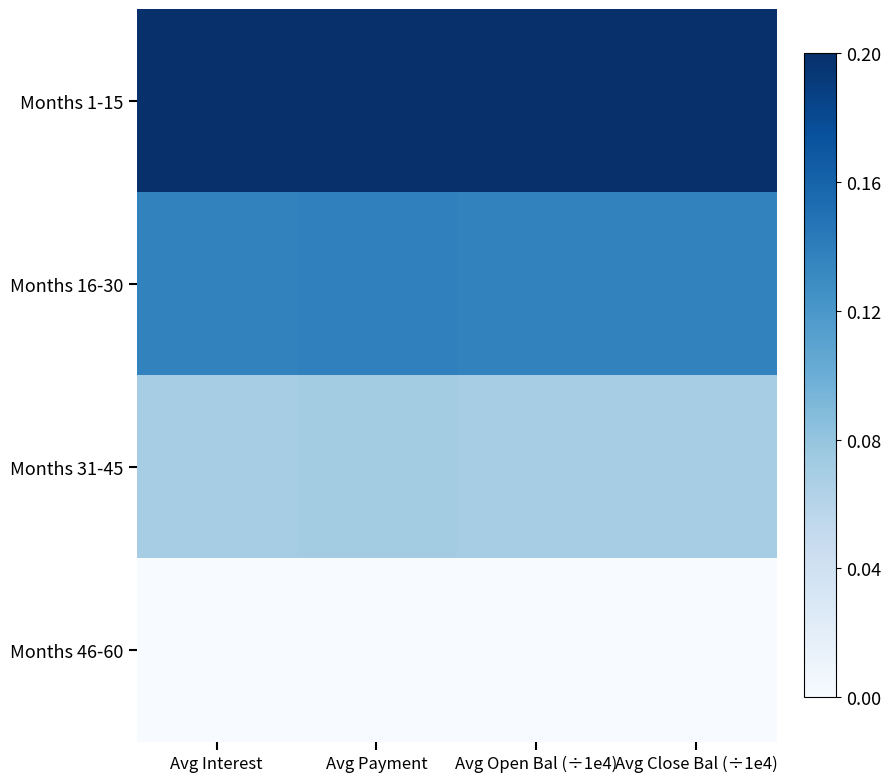

List the series in order of their overall mean, lowest first.

Months 46-60, Months 31-45, Months 16-30, Months 1-15